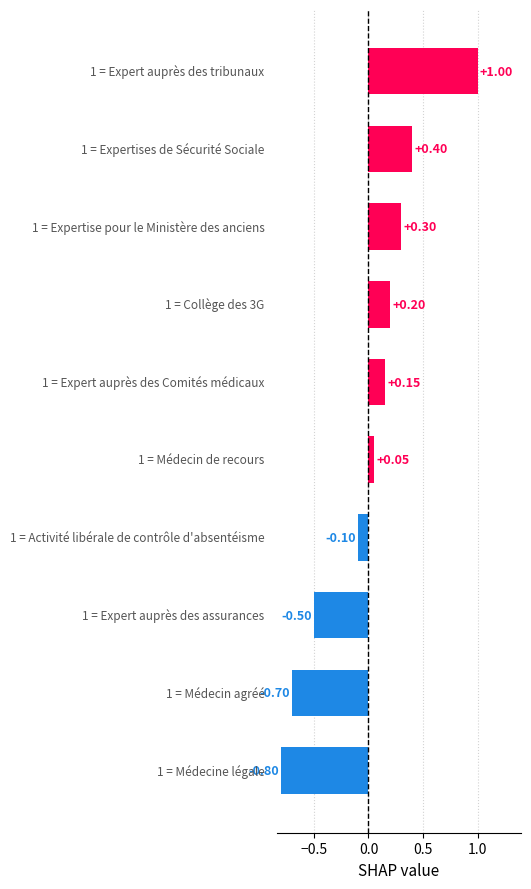

What is the difference between the maximum and minimum values?

1.8